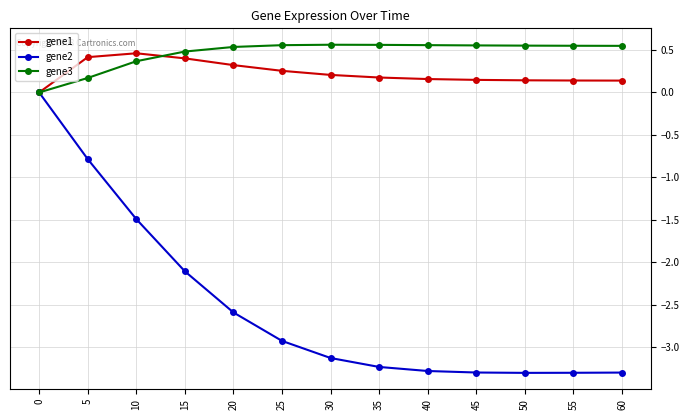

The gene3 series shows 0.8 at 15. True or false?

False